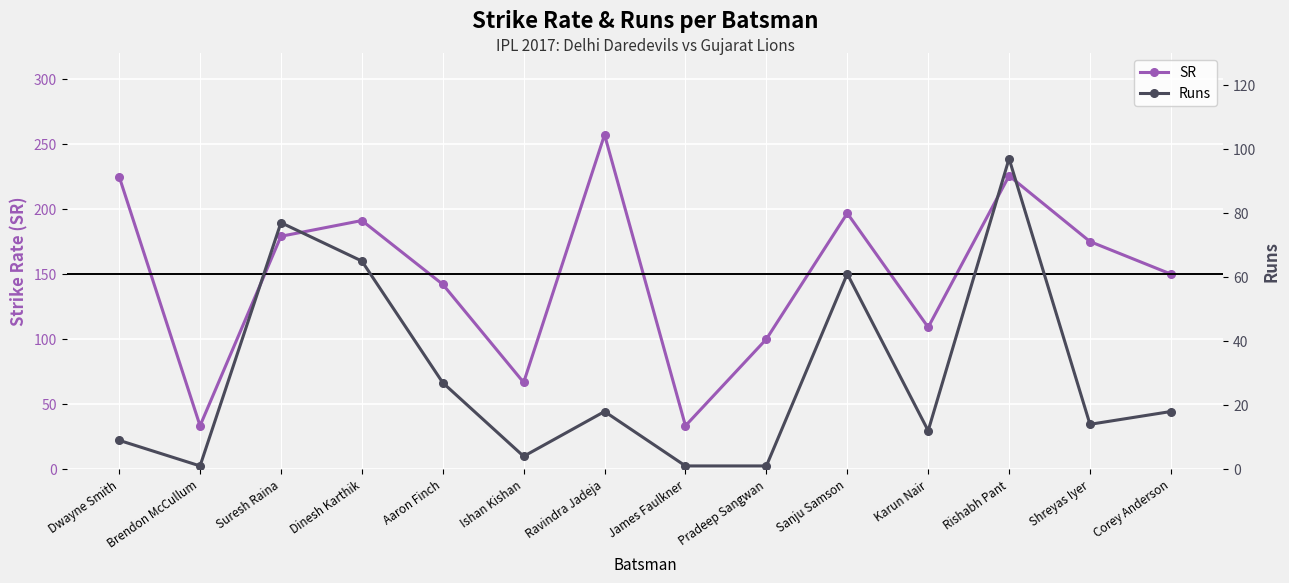

The Runs series shows 97.0 at Rishabh Pant. True or false?

True